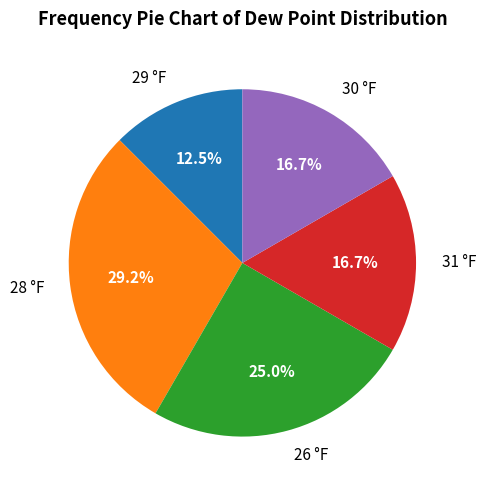

What is the smallest slice in the pie chart?

29 °F